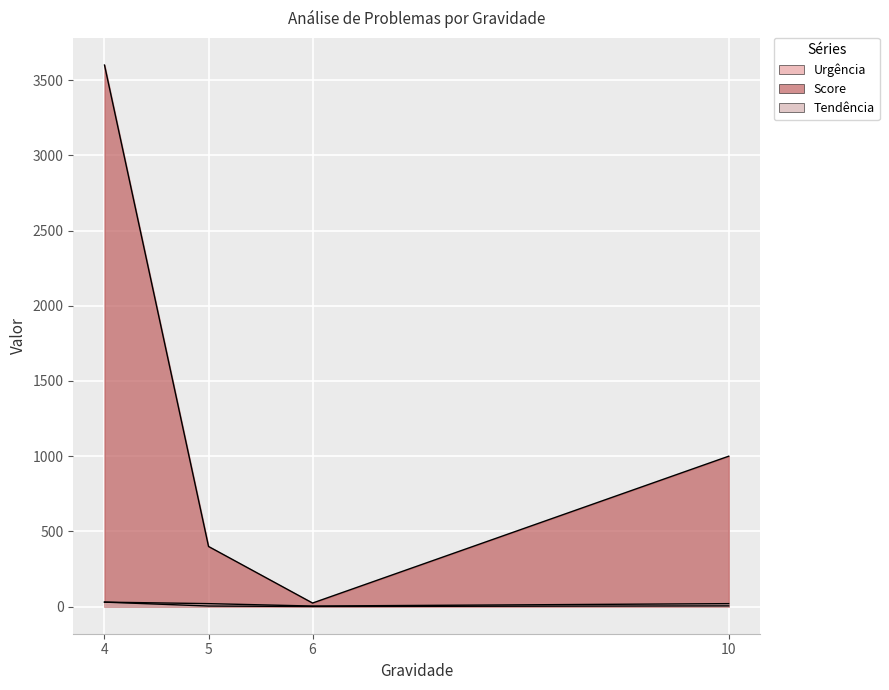

In Tendência, how many points are higher than both neighbors (excluding endpoints)?

1